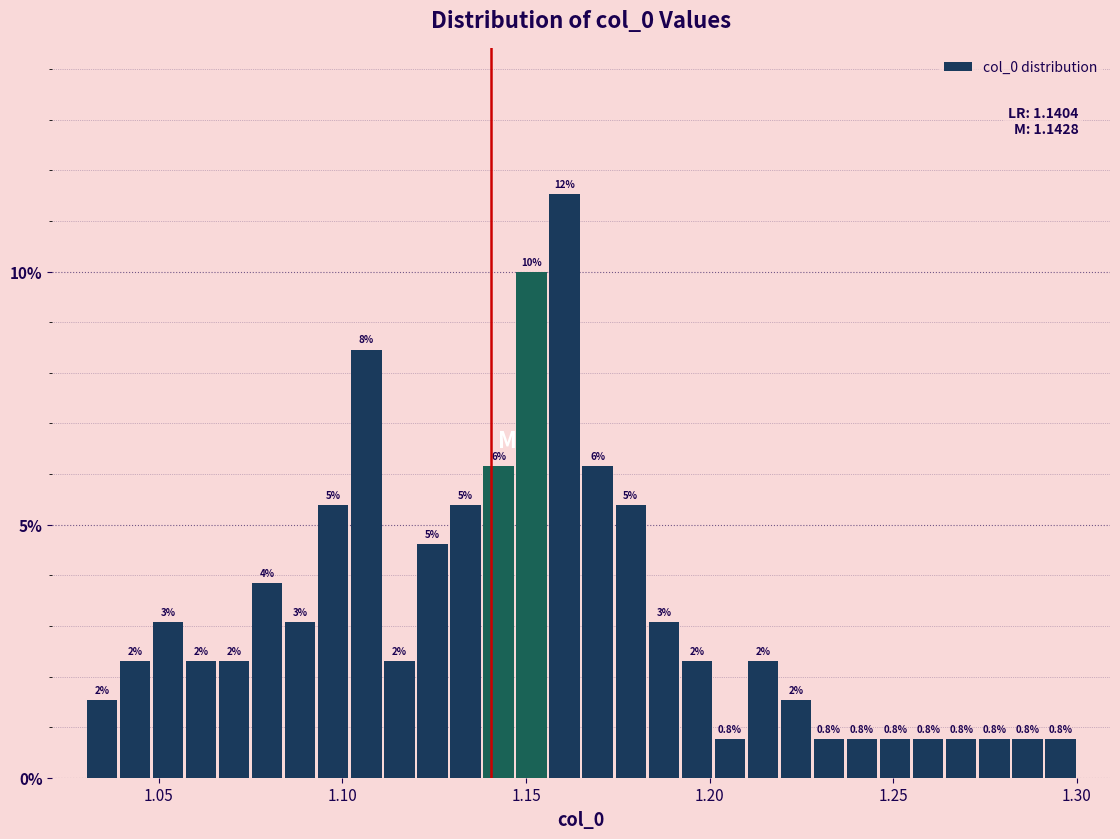

Around what value on the x-axis is the tallest bar? Give the approximate position of its centre, as read against the axis.

1.160